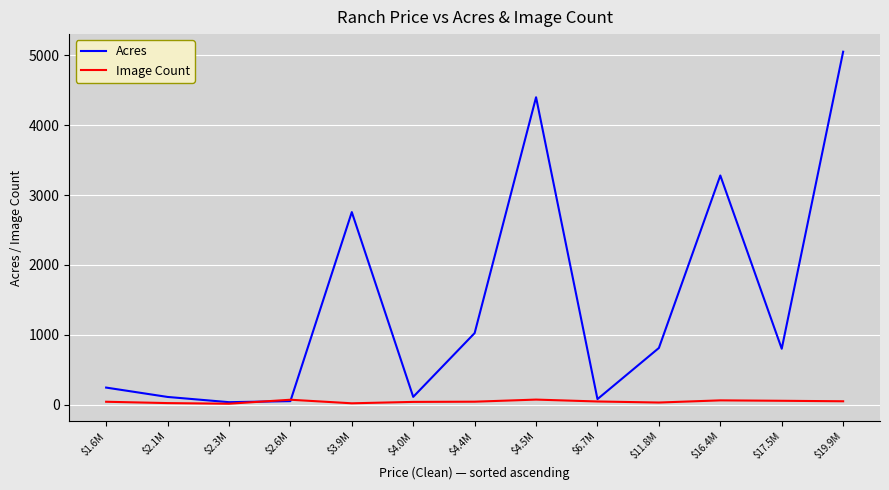

What value does the Acres series have at $11.8M, to the nearest 100?

800